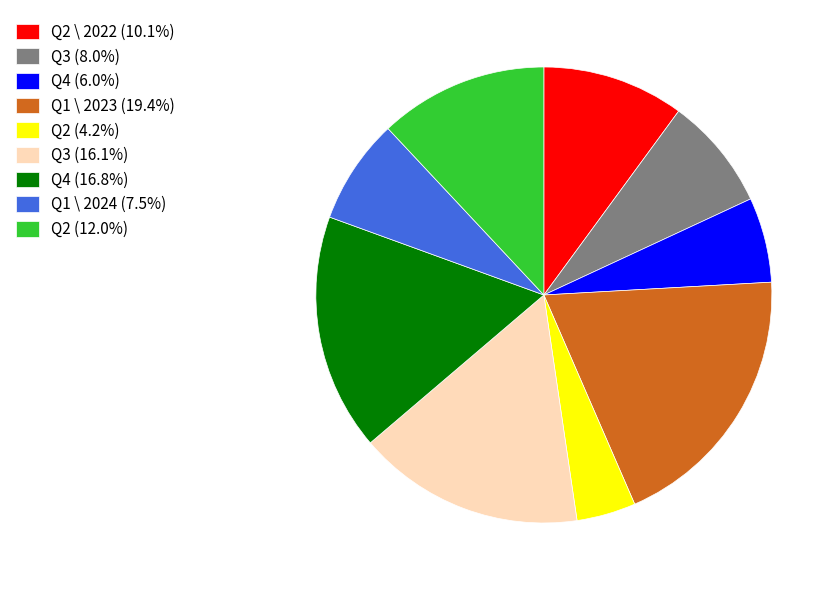

What is the ratio of the value at Q3 (8.0%) to the value at Q1 \ 2023 (19.4%)?

0.4